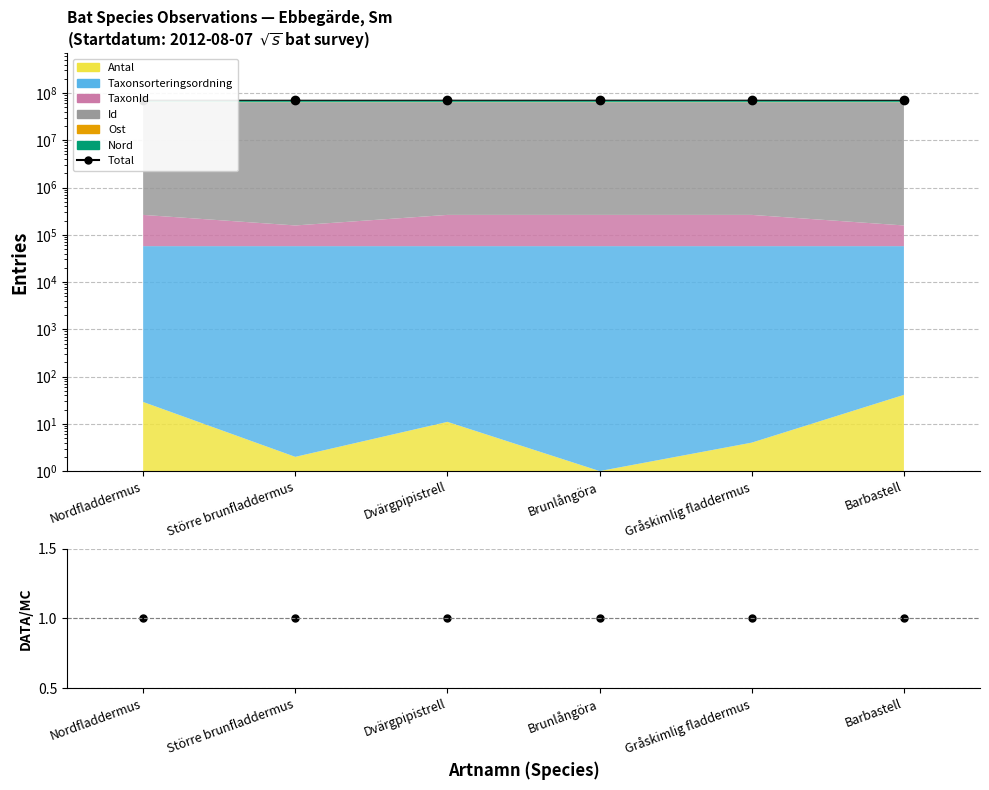

What is the difference between the maximum and minimum values?

153530